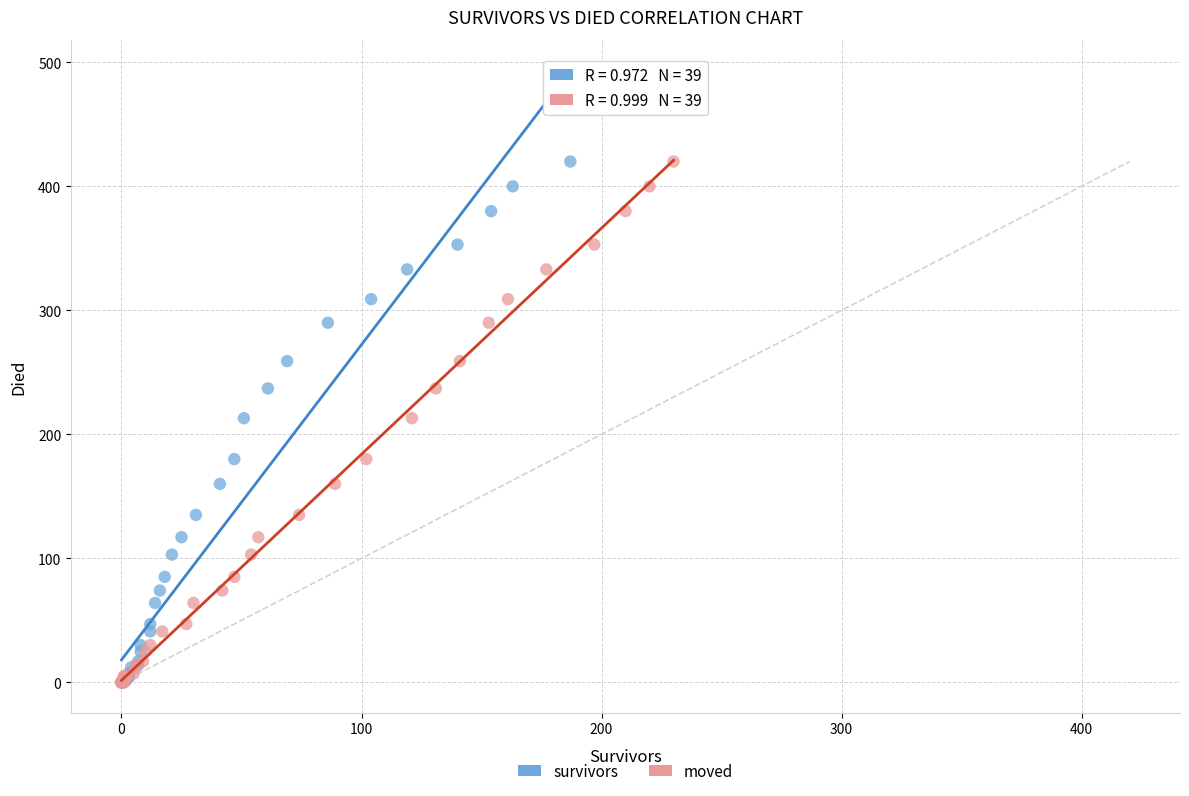

What are all the series names shown in the legend?

survivors, moved